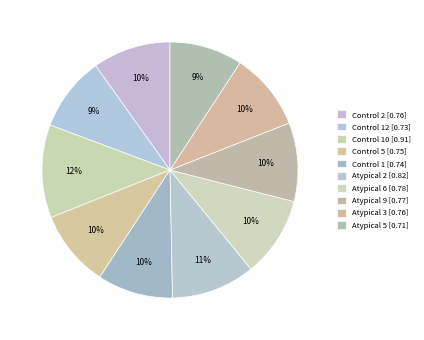

To the nearest percent, what is the average slice percentage?

10%